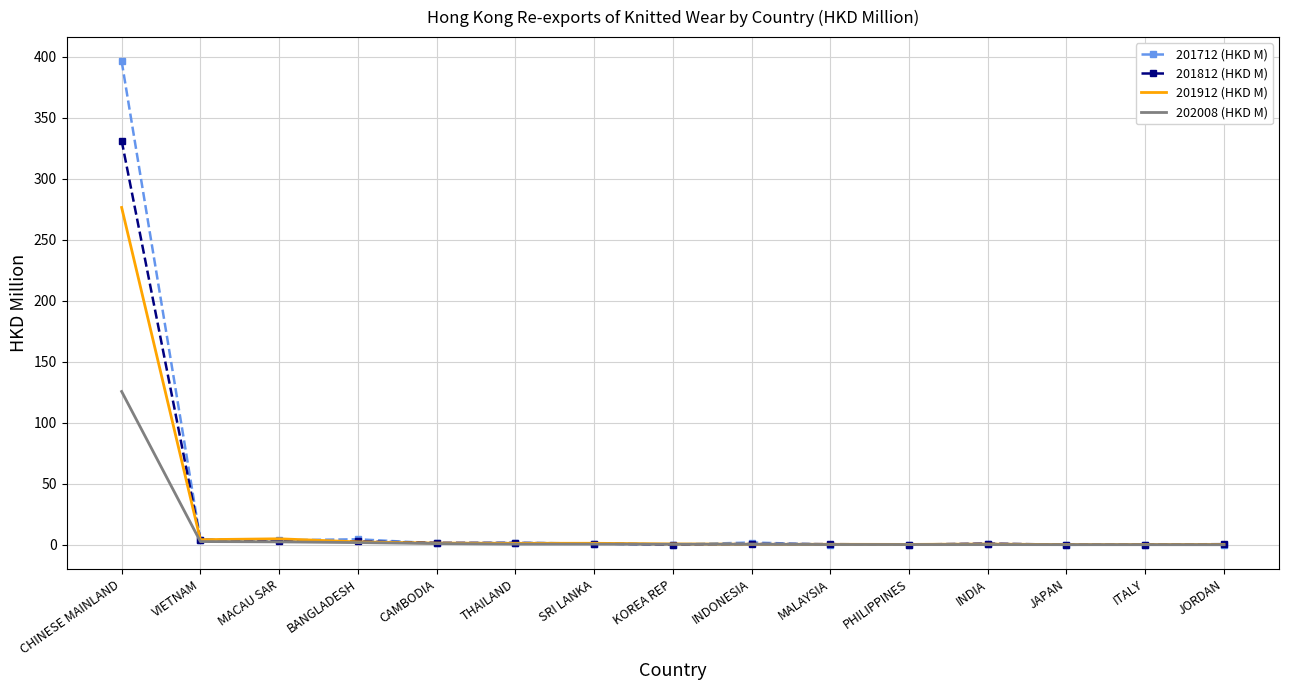

Rank the series by their maximum value, from lowest to highest.

202008 (HKD M), 201912 (HKD M), 201812 (HKD M), 201712 (HKD M)